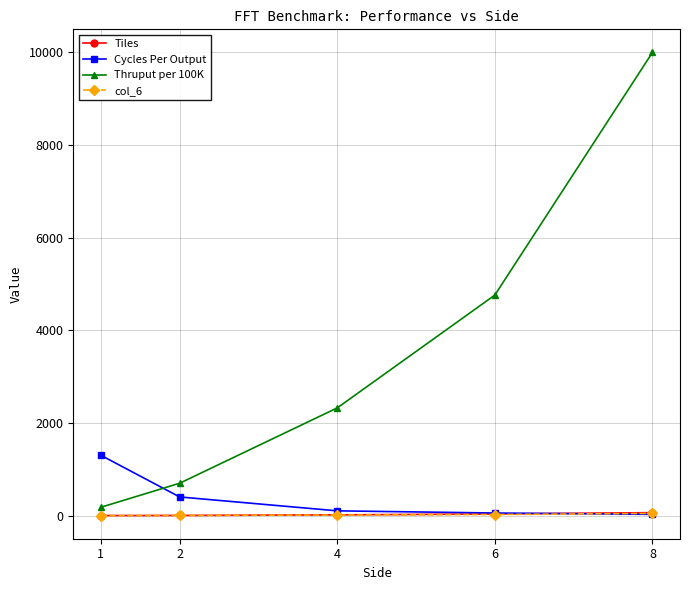

What is the sum of all Thruput per 100K values?

17966.6